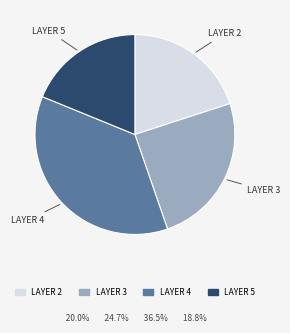

Is there any slice that represents more than half of the pie?

No